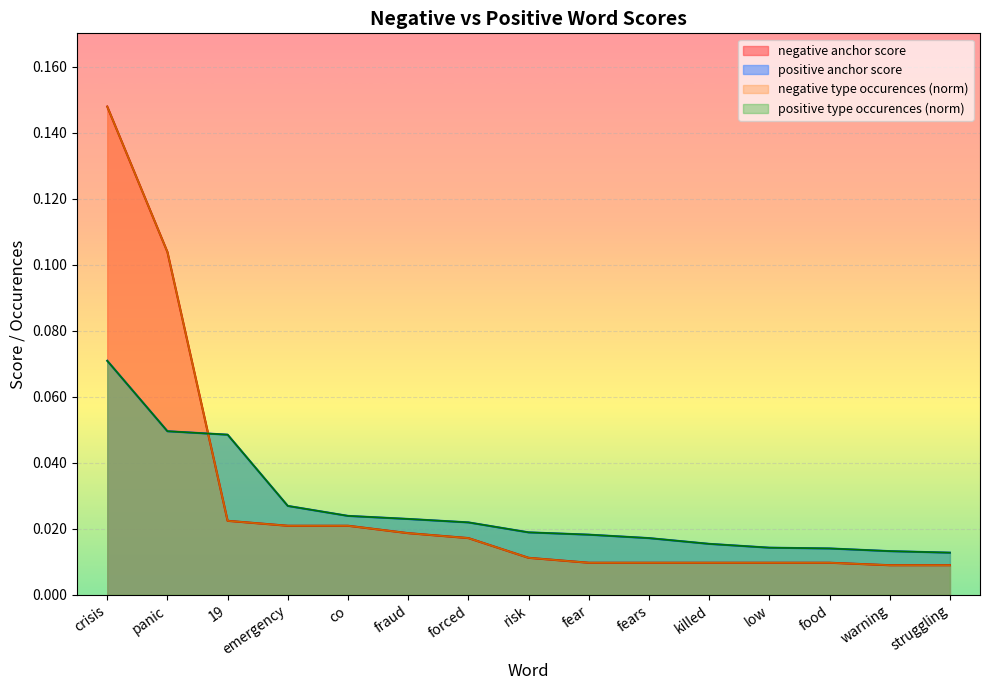

Reading left to right, list all the values displayed in this chart.

negative anchor score: 0.1	0.1	0.0	0.0	0.0	0.0	0.0	0.0	0.0	0.0	0.0	0.0	0.0	0.0	0.0
positive anchor score: 0.1	0.0	0.0	0.0	0.0	0.0	0.0	0.0	0.0	0.0	0.0	0.0	0.0	0.0	0.0
negative type occurences: 0.1	0.1	0.0	0.0	0.0	0.0	0.0	0.0	0.0	0.0	0.0	0.0	0.0	0.0	0.0
positive type occurences: 0.1	0.0	0.0	0.0	0.0	0.0	0.0	0.0	0.0	0.0	0.0	0.0	0.0	0.0	0.0